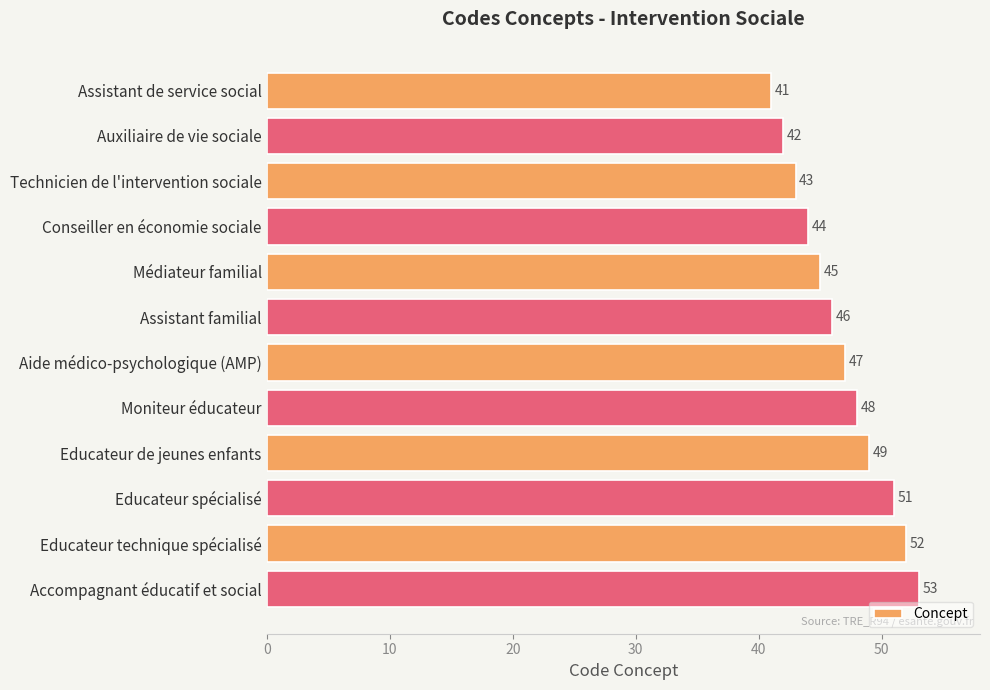

What is the minimum value shown in the chart?

41